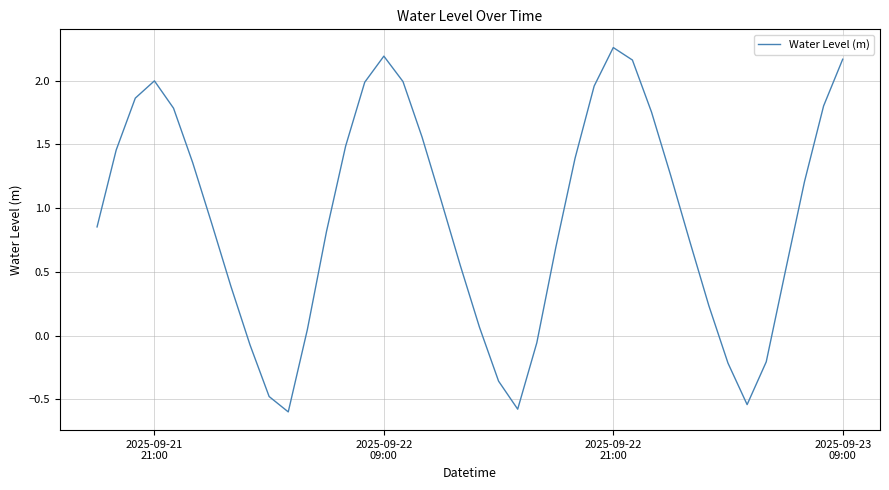

What is the difference between the maximum and minimum values?

2.9